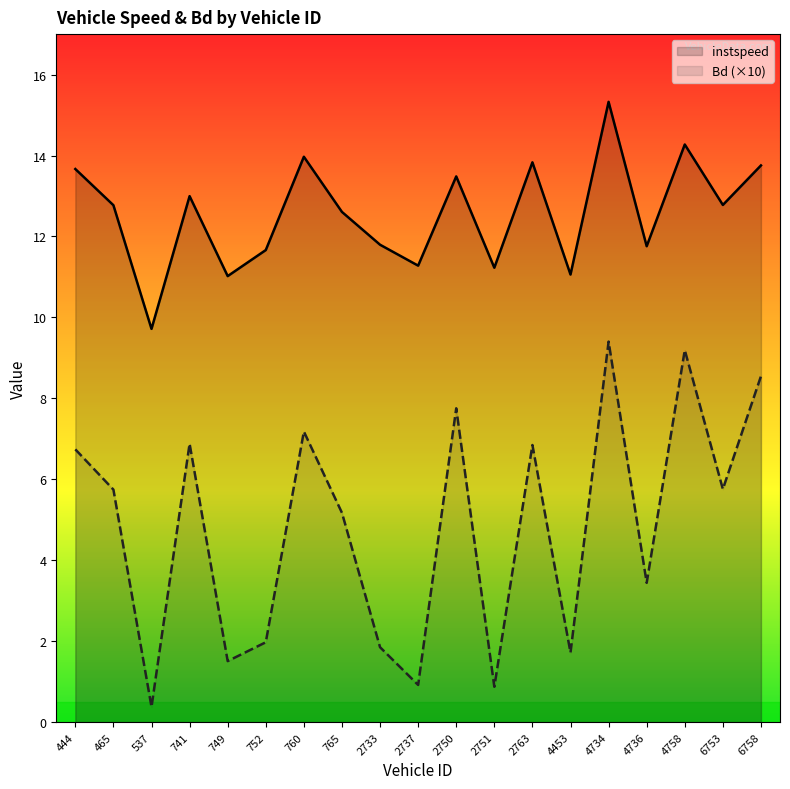

True or false: instspeed has a value of 20.0 at 2733.

False